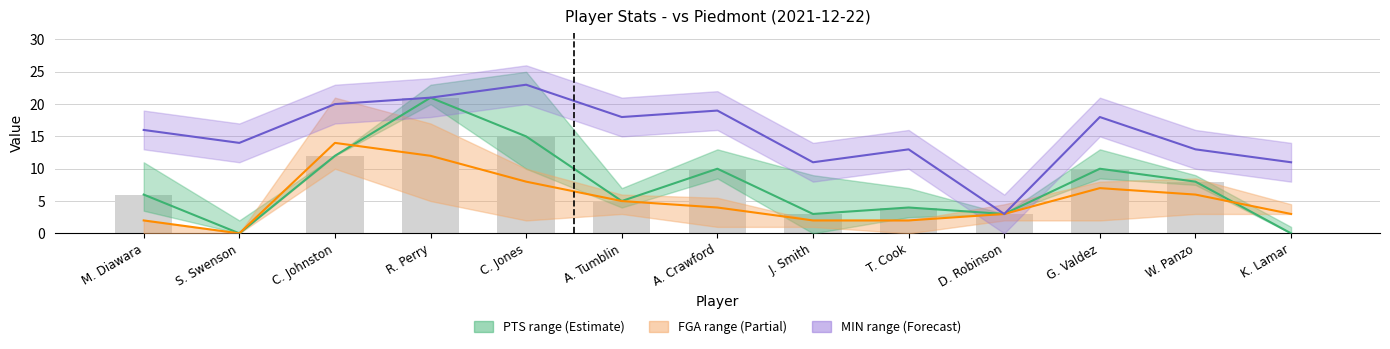

What is the label of the 2nd bar from the right?

W. Panzo